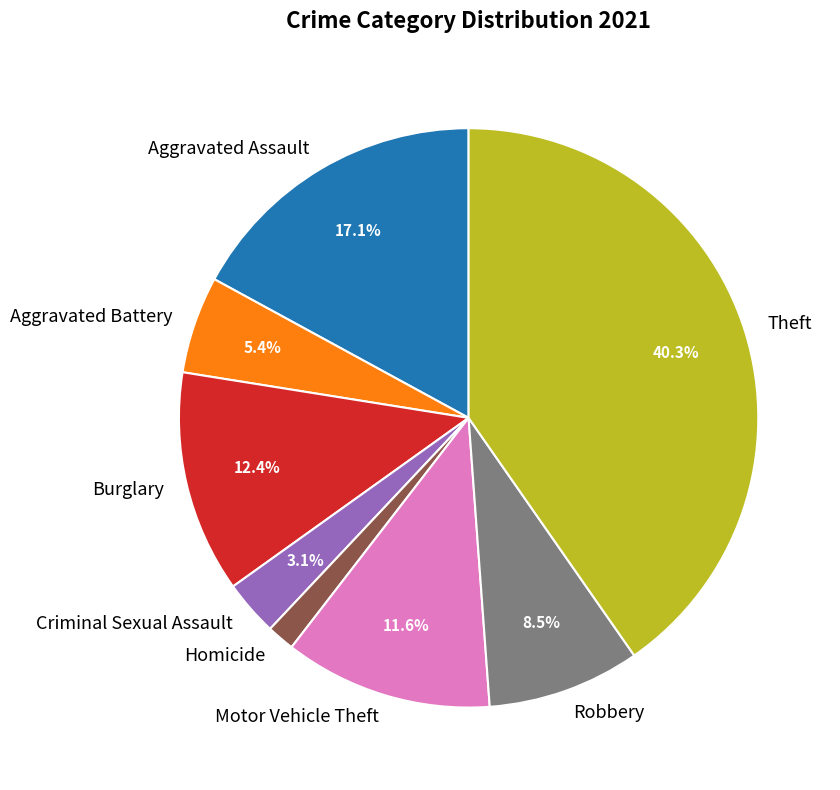

Which category has the smallest portion of the pie?

Homicide